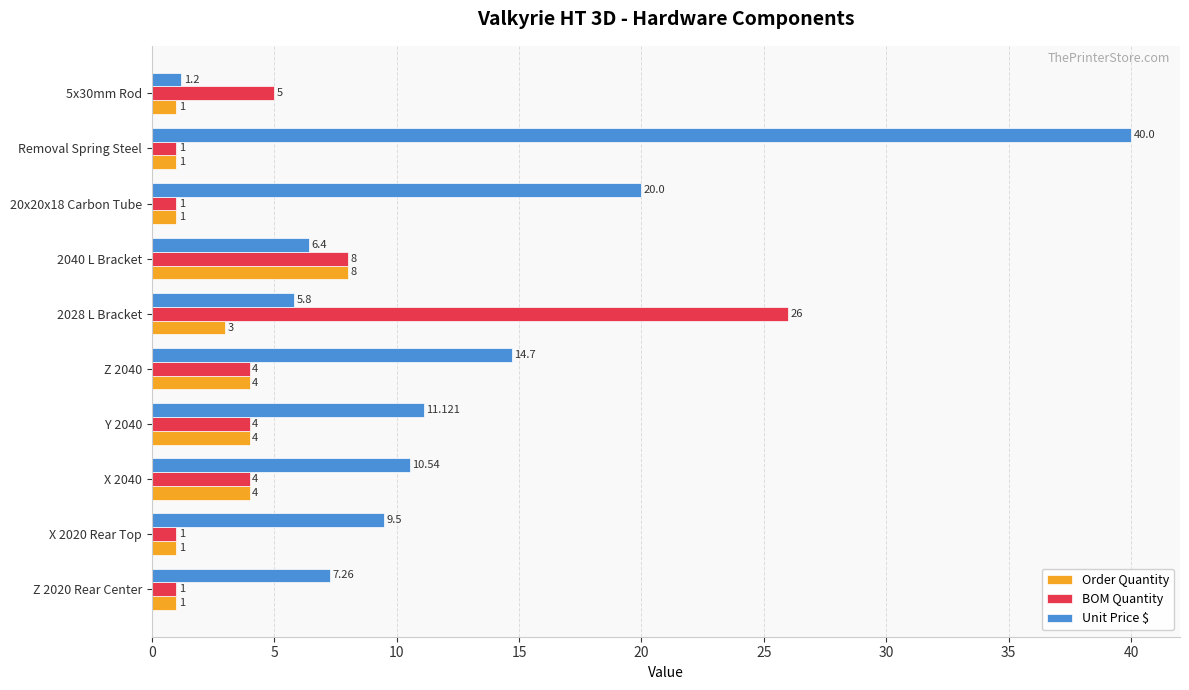

At which label does BOM Quantity reach its peak?

2028 L Bracket